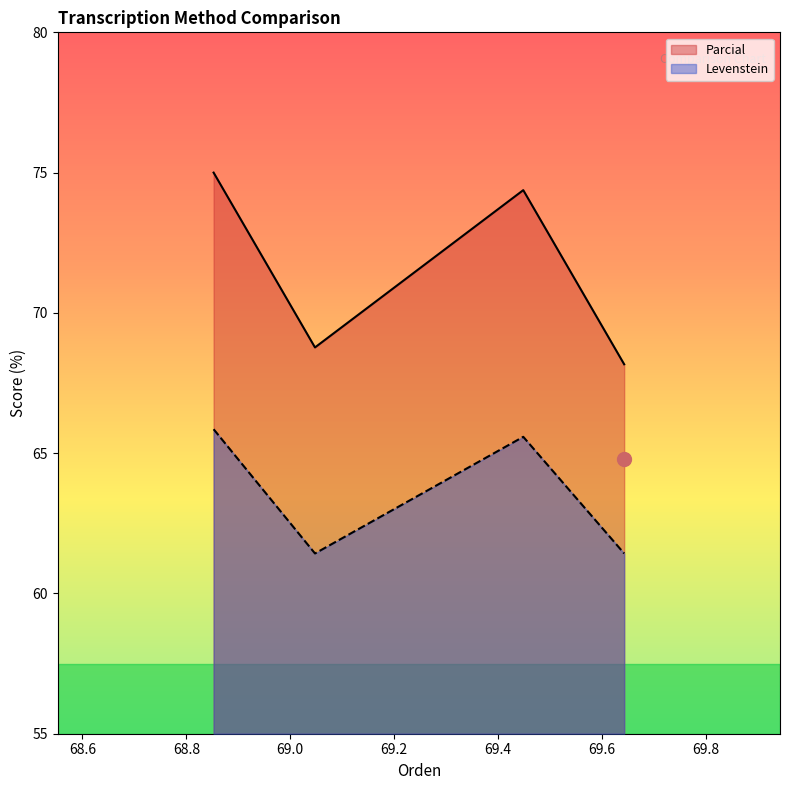

What are all the series names shown in the legend?

Parcial, Levenstein